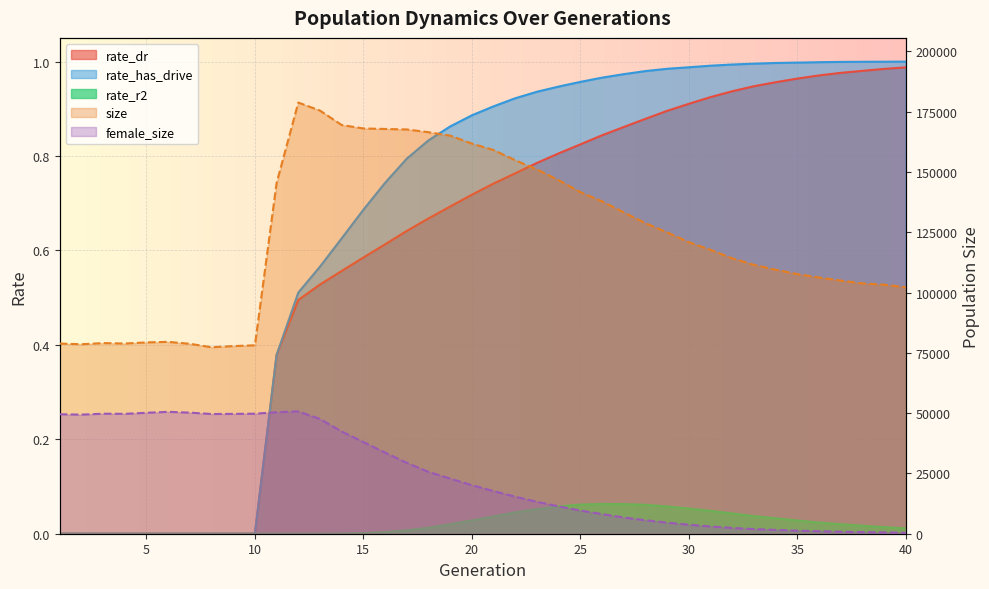

What is the value of the rate_dr point at the 28th from the left?

0.9